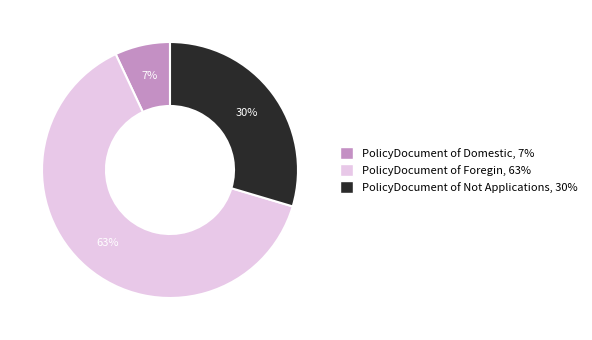

What percentage is the PolicyDocument of Foregin slice, to the nearest percent?

63%